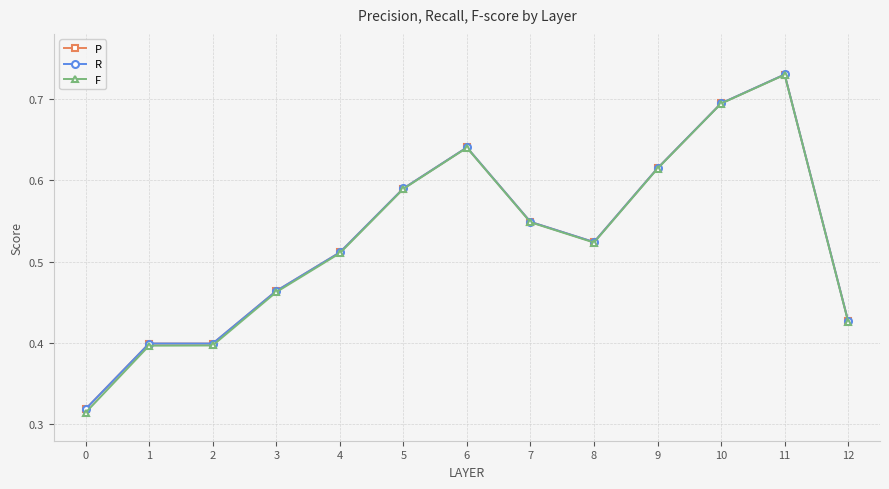

True or false: R has more than 0 points higher than both neighbors.

True